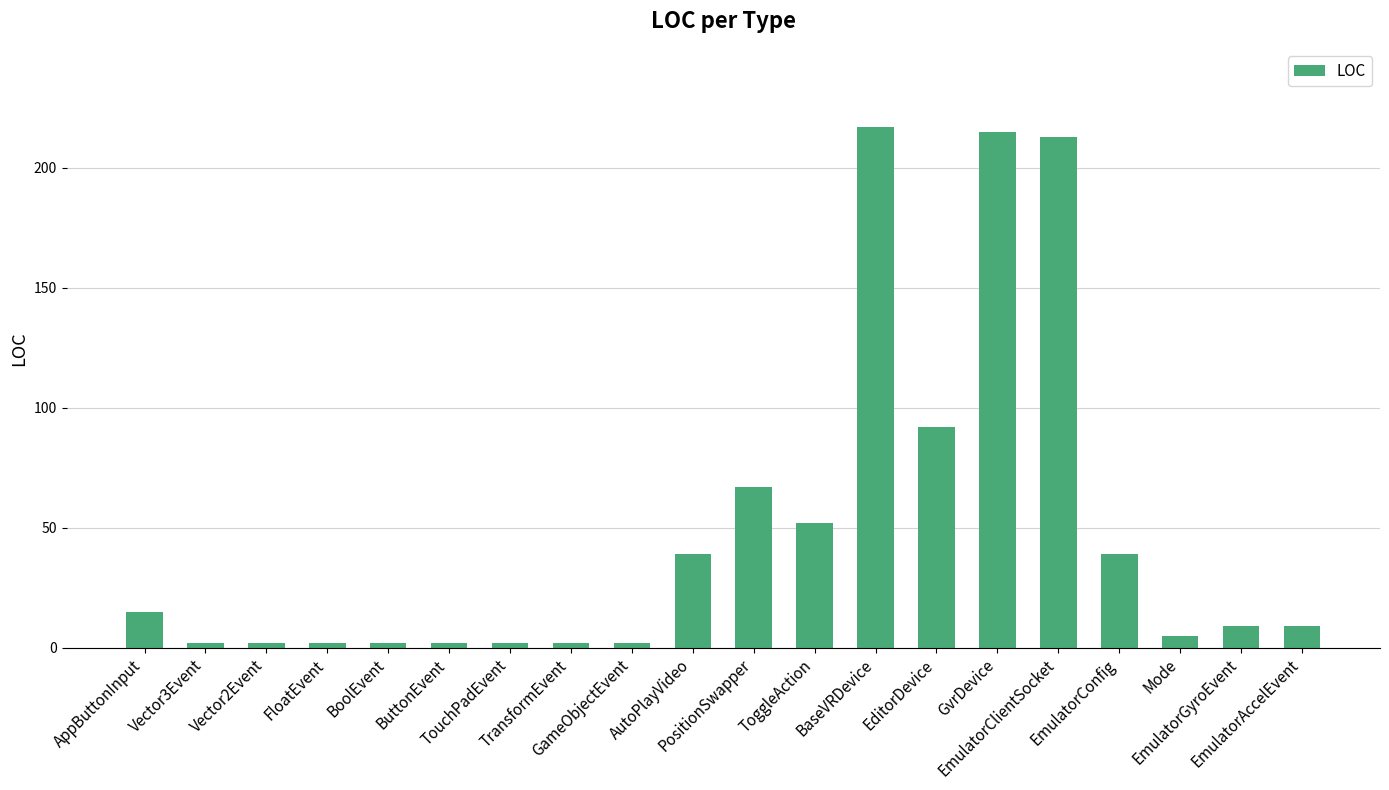

What position from the left is Vector2Event?

3